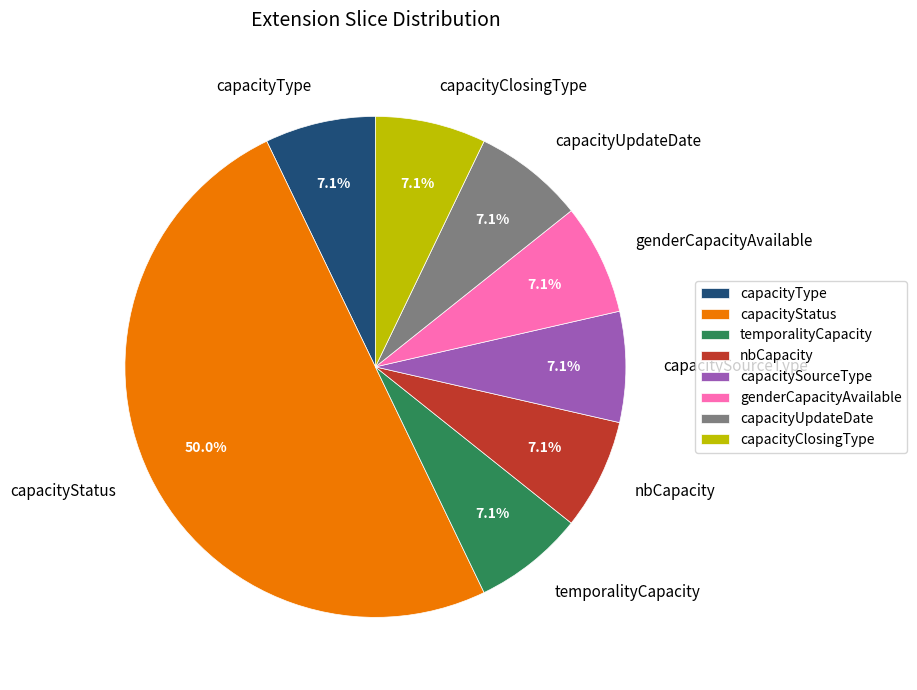

What is the ratio of the value at nbCapacity to the value at temporalityCapacity?

1.0